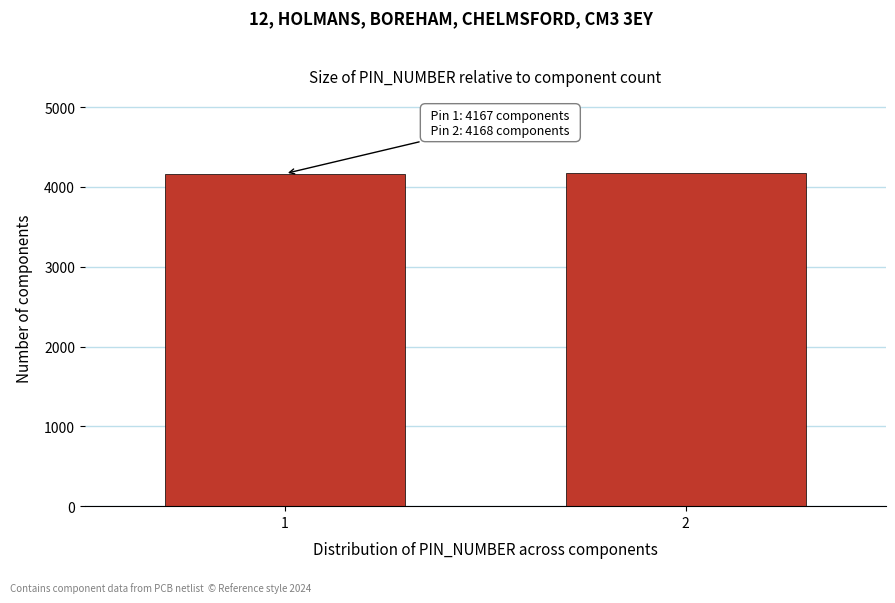

What is the value of the 1st bar from the left?

4167